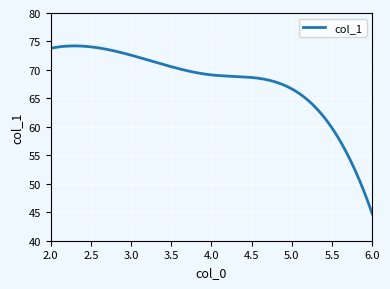

What is the difference between the maximum and minimum values?

29.5